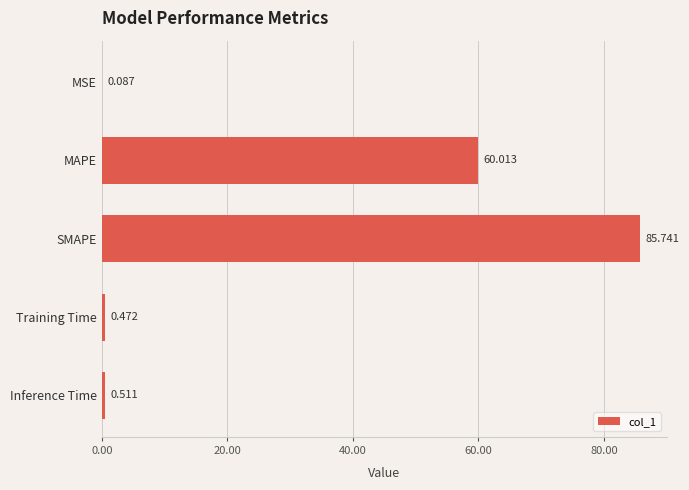

Where is the data nearest to the value 42?

MAPE